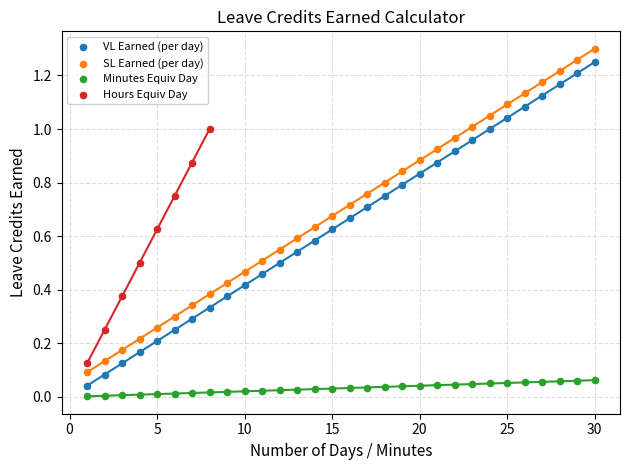

Which series contains the lowest Y value?

Minutes Equiv Day